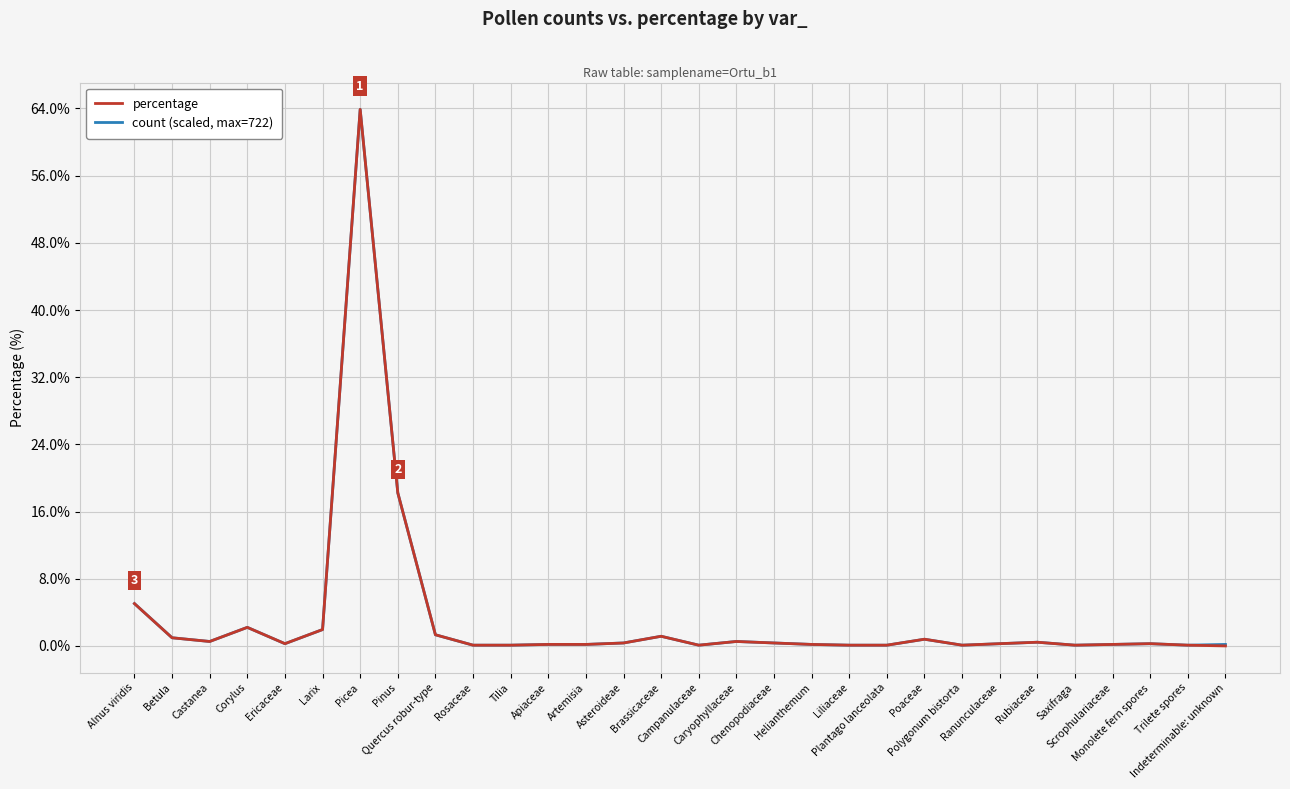

What value does the percentage series have at Helianthemum?

0.2